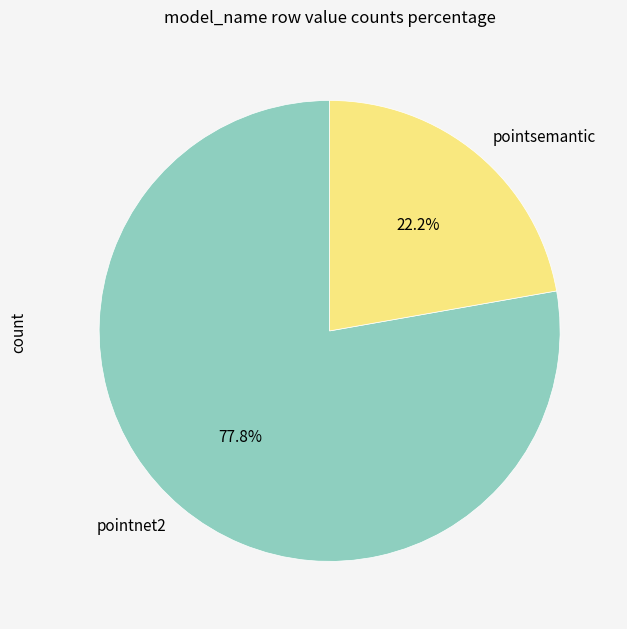

How many slices are in this pie chart?

2